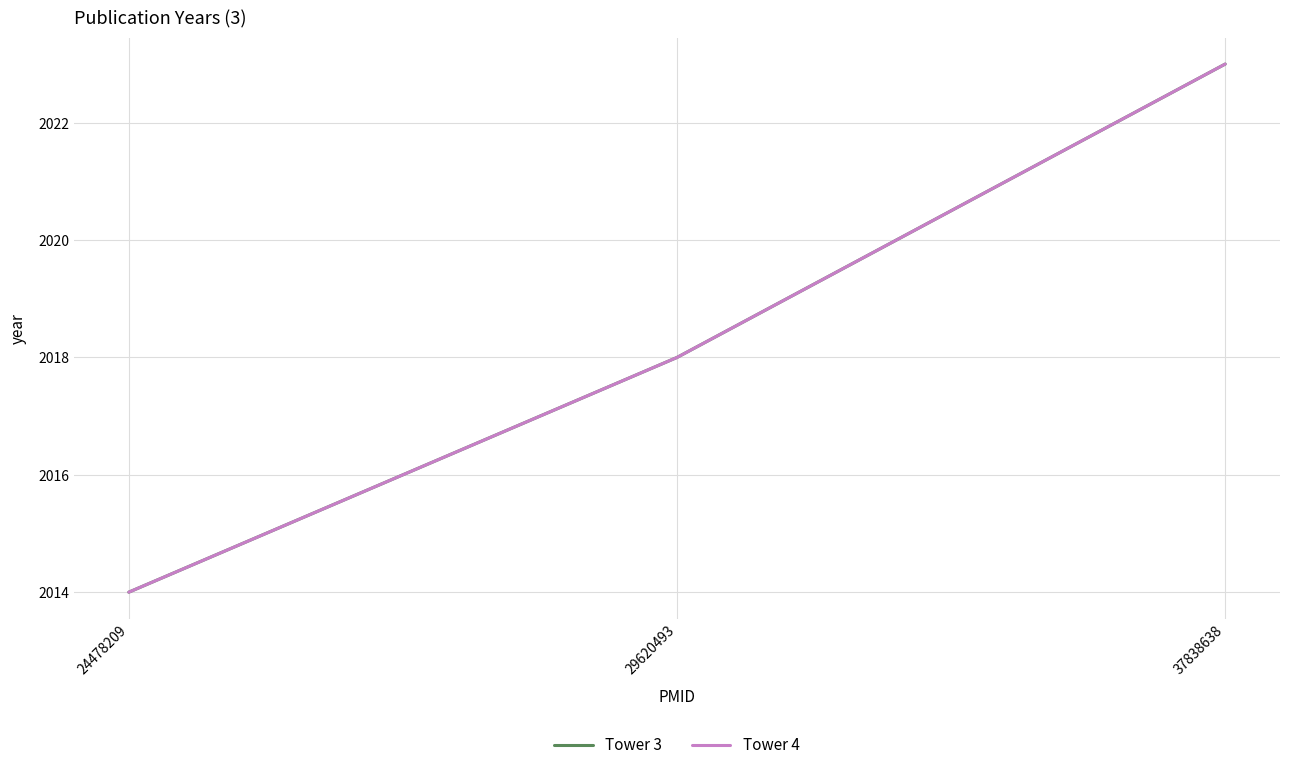

Is this an area chart (filled region under the line)?

No